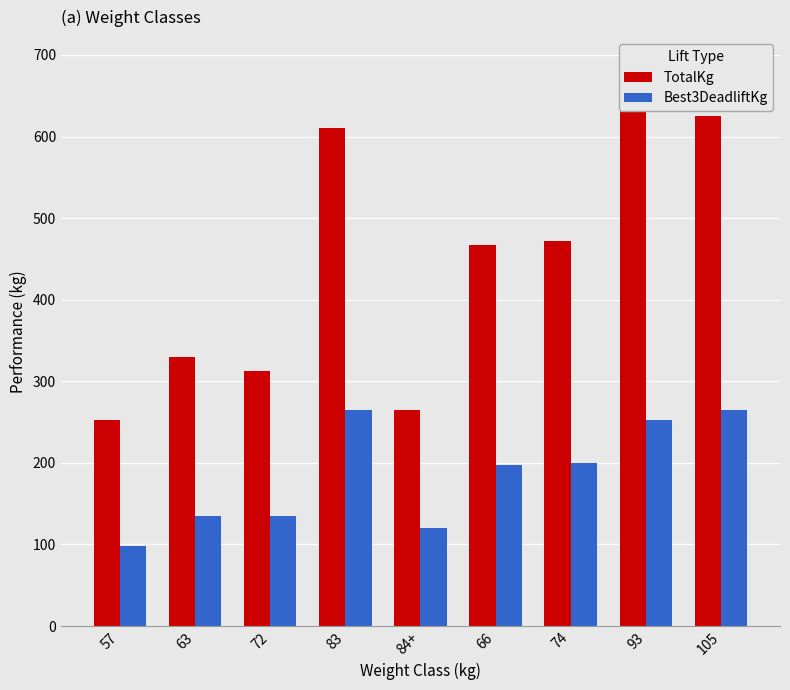

What are all the series names shown in the legend?

TotalKg, Best3DeadliftKg